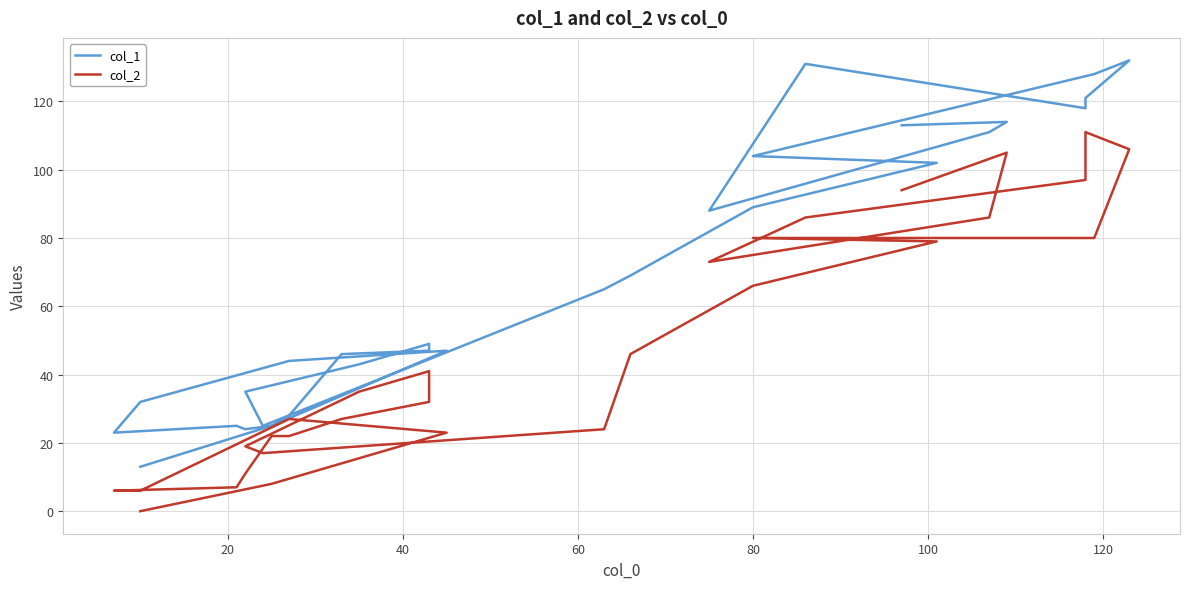

How many data points in col_2 are above 35?

14